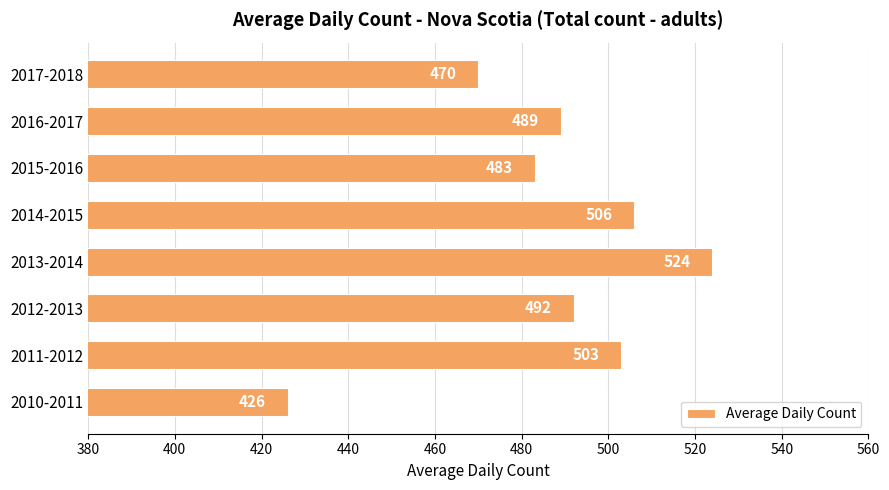

At which label is the value closest to 475?

2017-2018